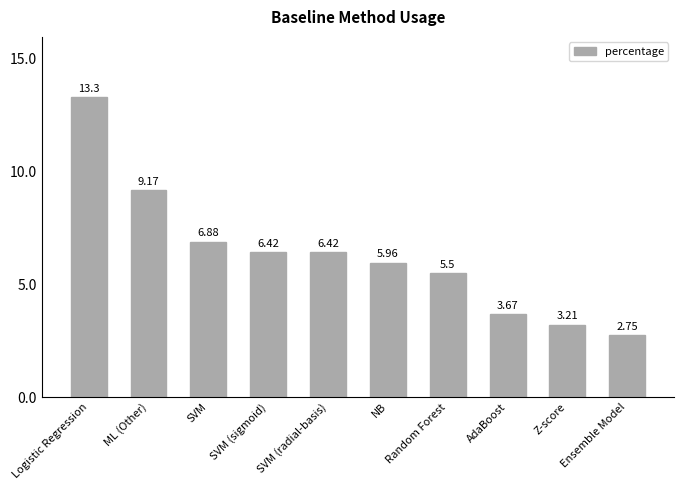

What is the ratio of the value at SVM to the value at NB?

1.2